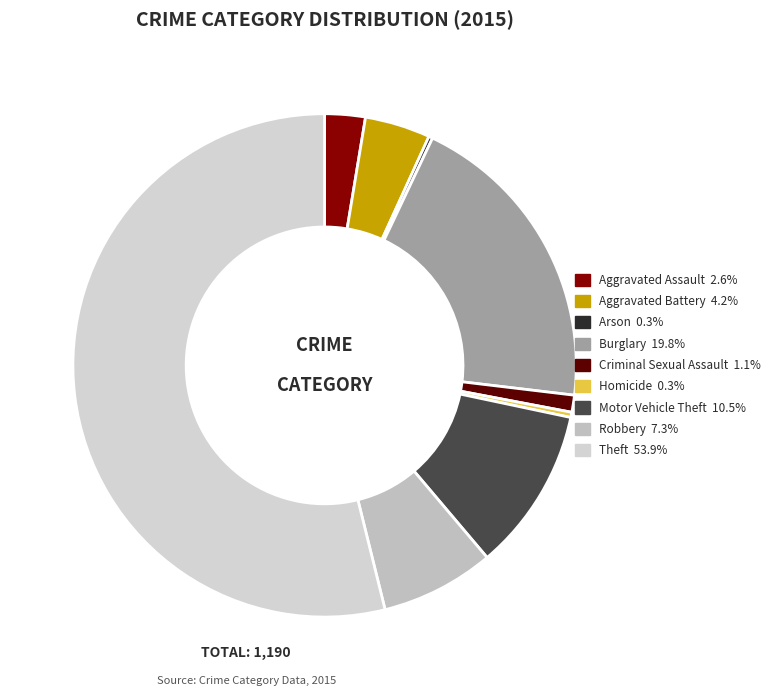

Do Theft and Robbery together represent more than half of the pie?

Yes